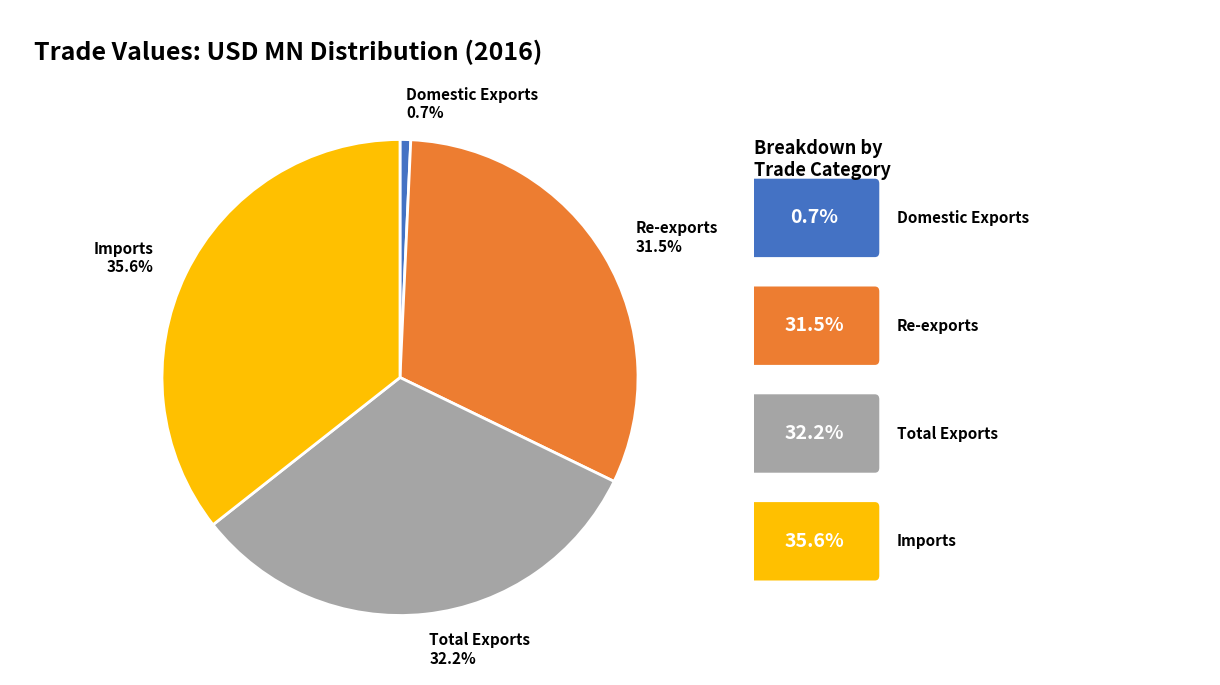

Which category has the biggest portion of the pie?

Imports